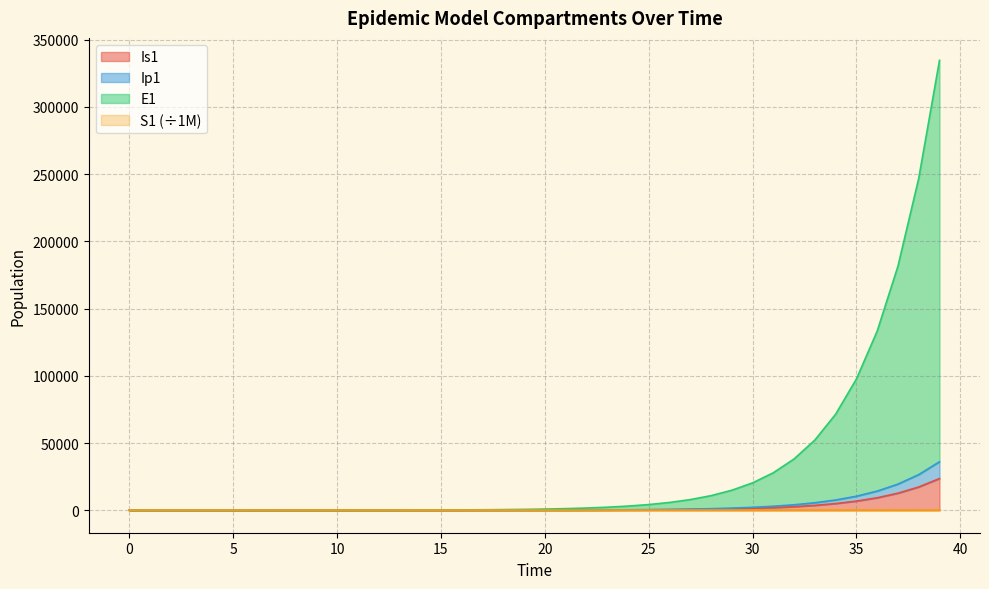

What is the difference between the second highest and second lowest values in the E1 series?

246795.1